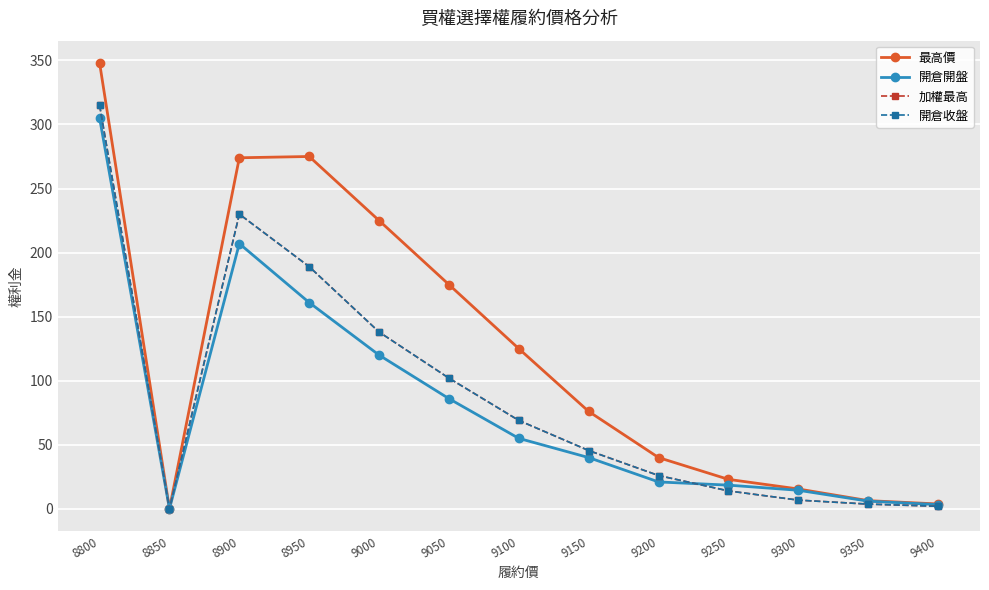

What is the value of the 開倉收盤 point at the 4th from the left?

189.0